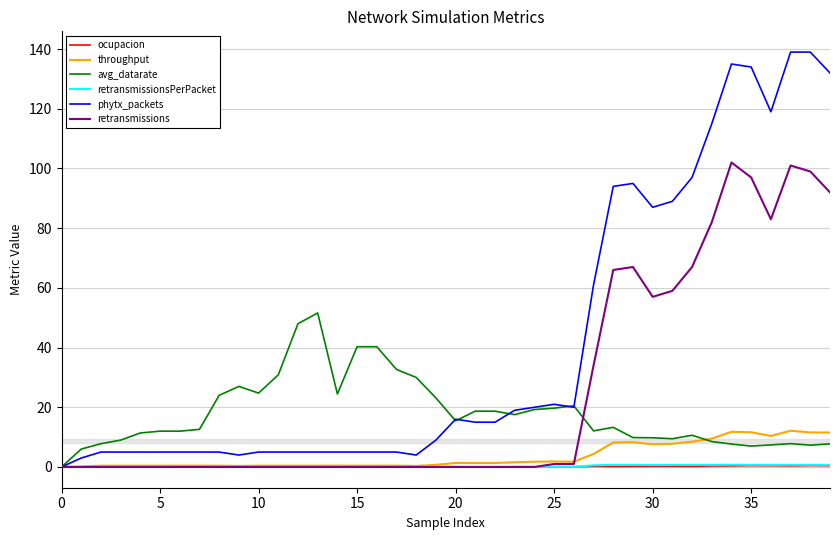

What is the average value of the retransmissions series?

25.2